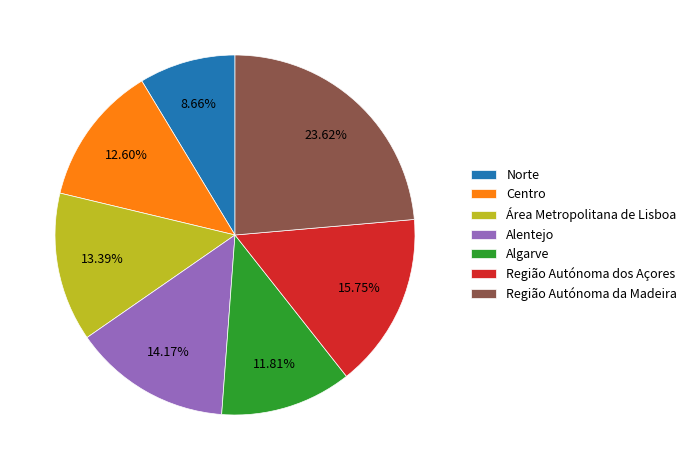

To the nearest percent, what is the difference between the largest and smallest slice percentages?

15%